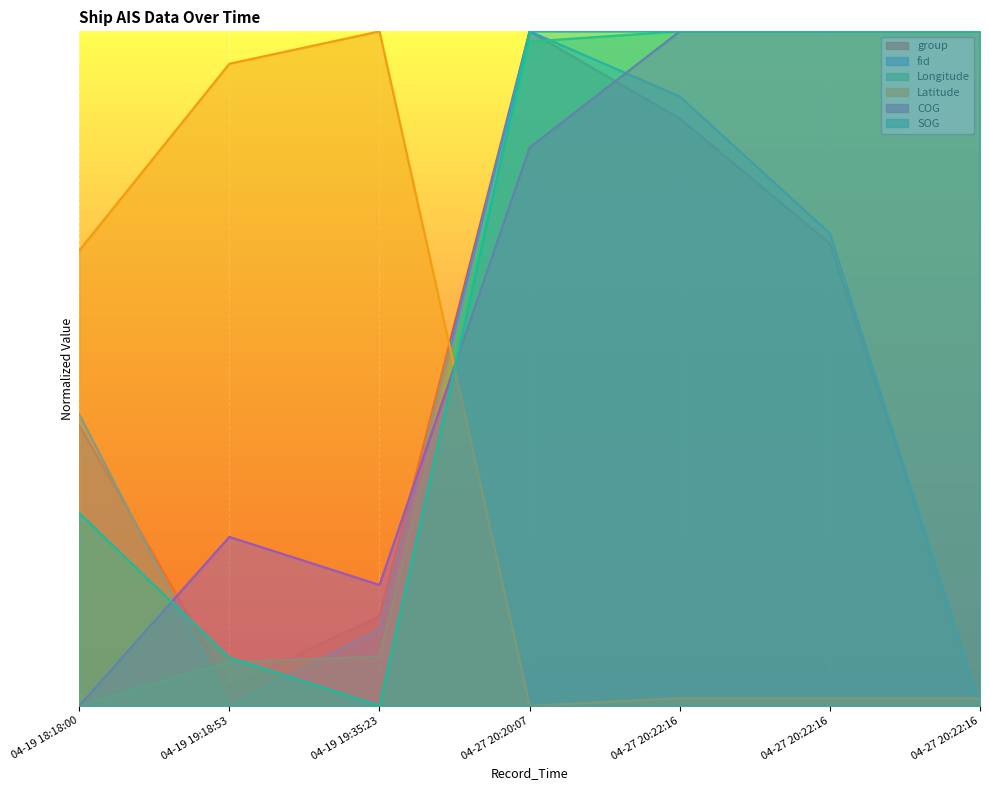

Count the number of categories in the chart.

7